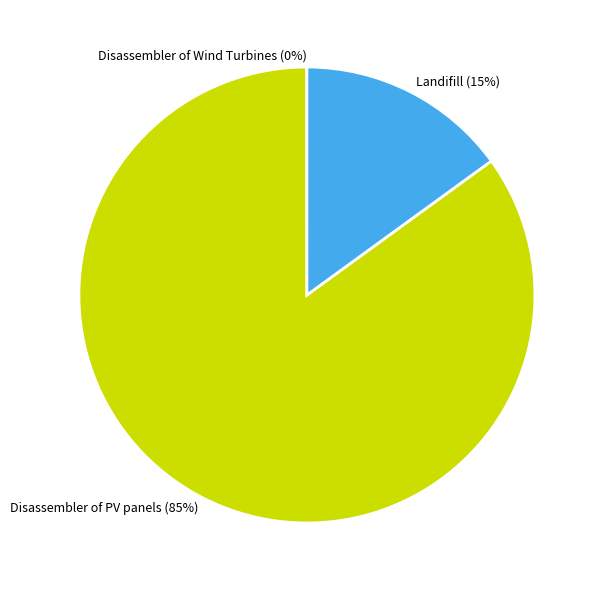

Is it true that Landifill is 15% of the pie?

True